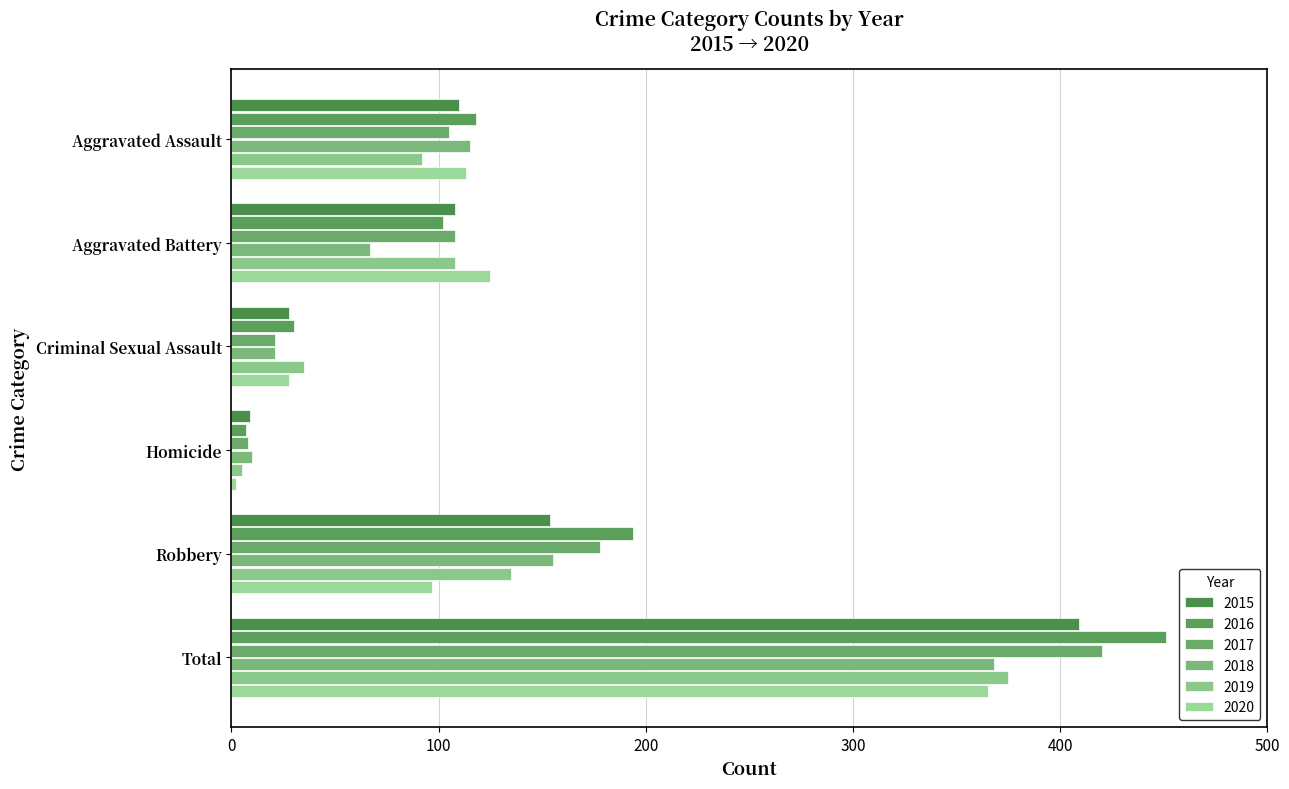

What is the maximum value for 2015?

409